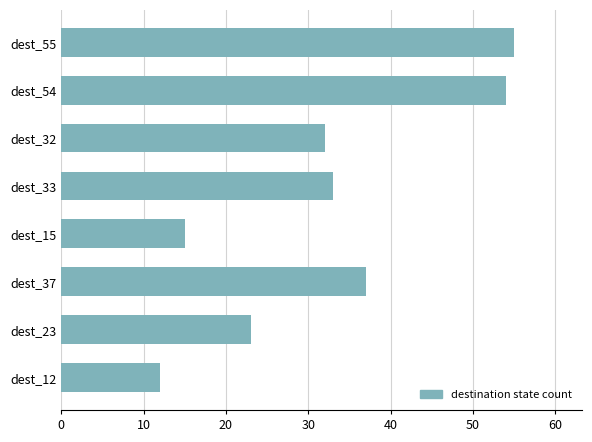

How many distinct data groups are displayed?

1